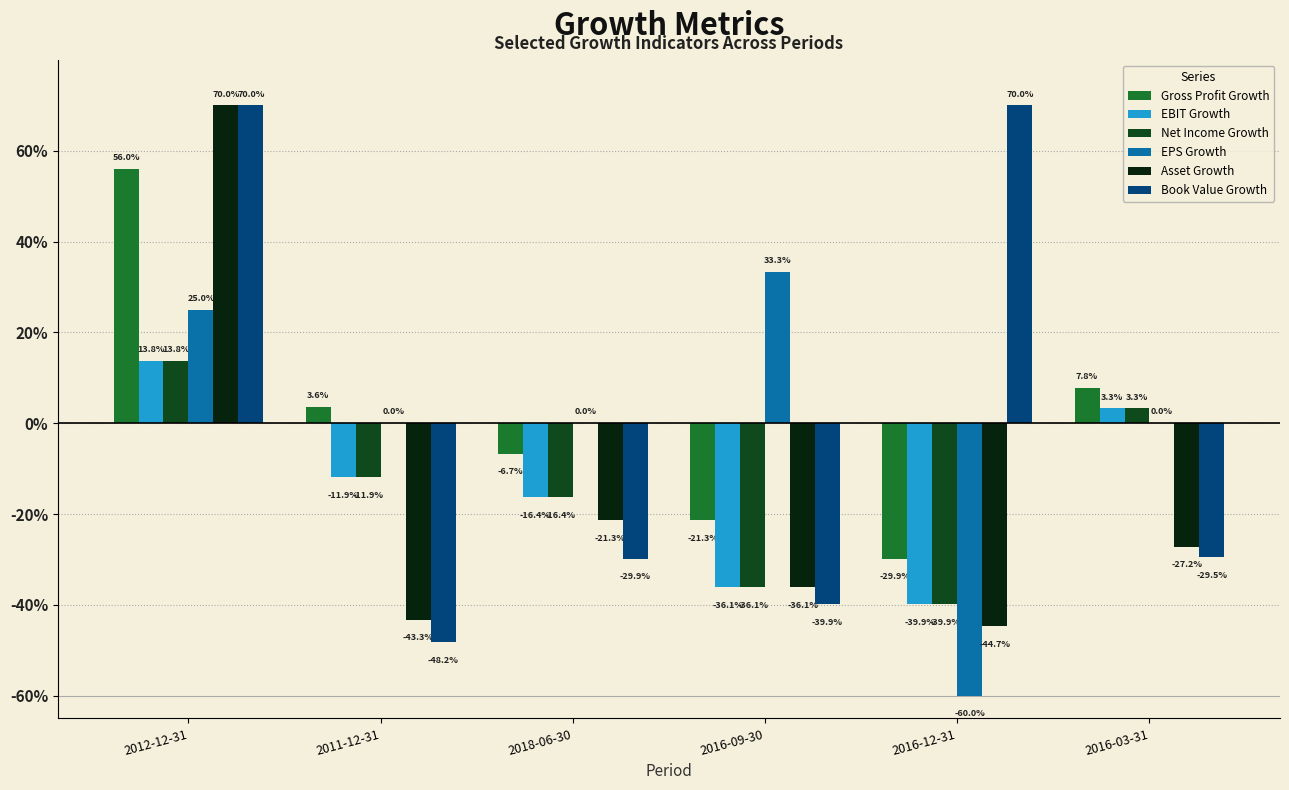

What is the minimum value for Net Income Growth?

-0.4